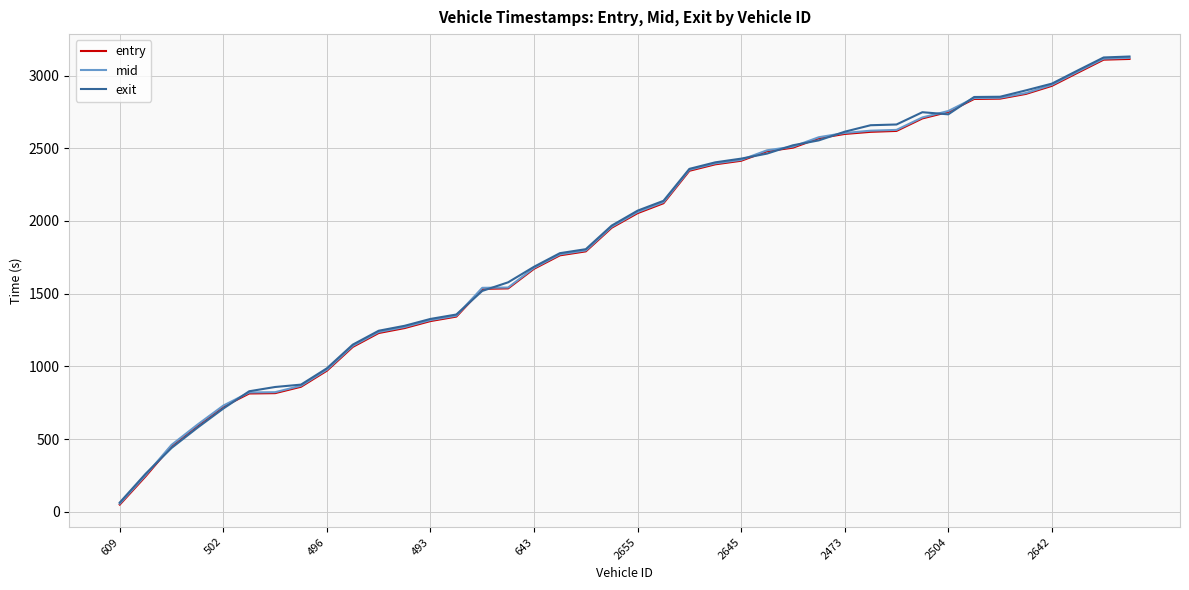

What is the maximum value for exit?

3131.2